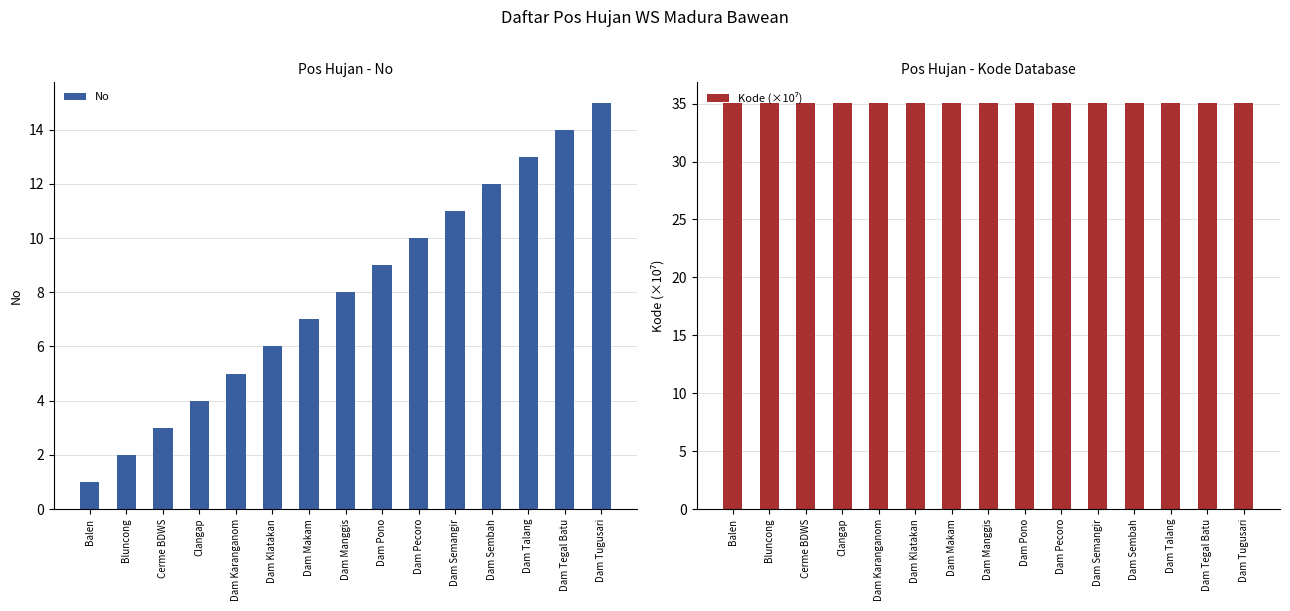

How many values in the No series are below 8?

7